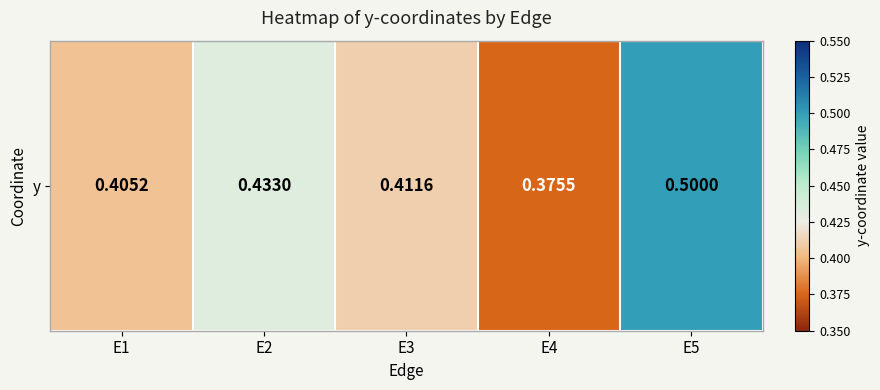

What is the sum of all values?

2.1